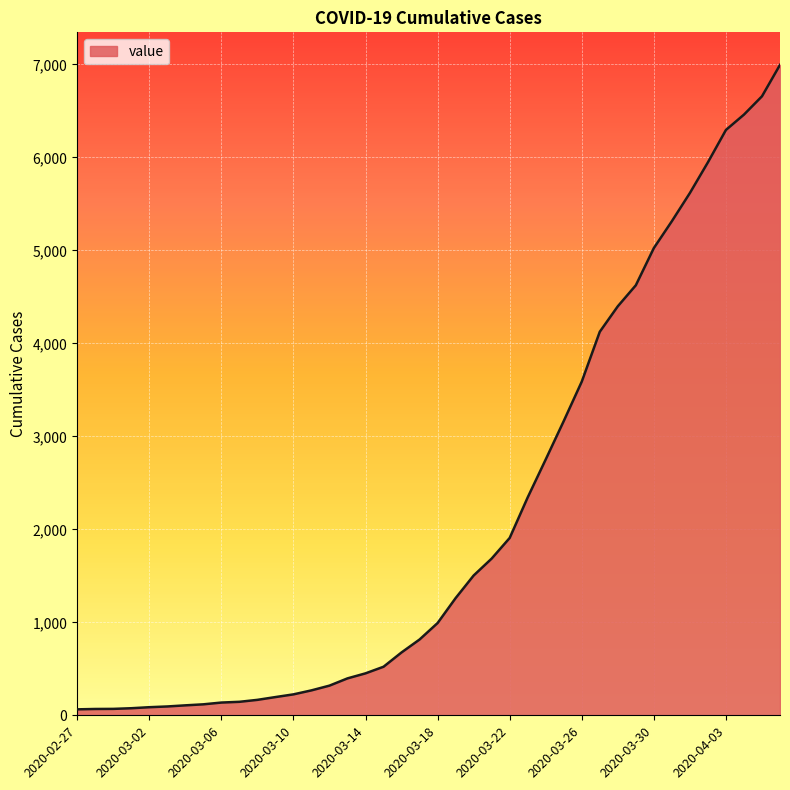

What is the greatest value displayed?

6994